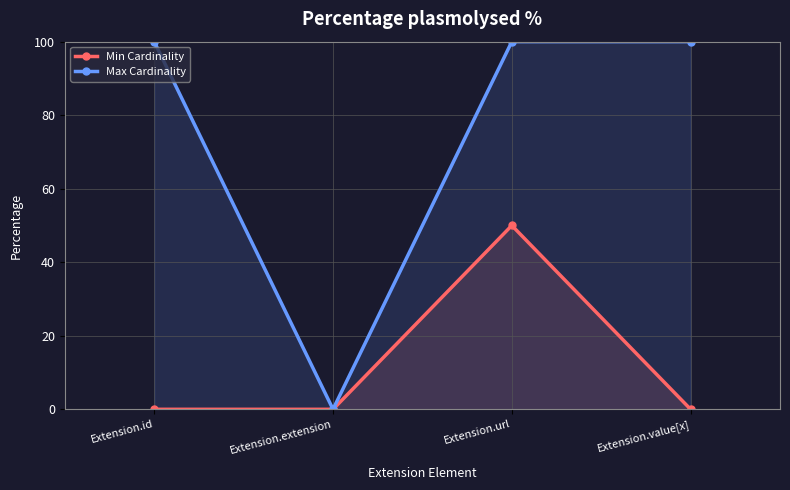

Rank the categories by Max Cardinality value from lowest to highest.

Extension.extension, Extension.id, Extension.url, Extension.value[x]